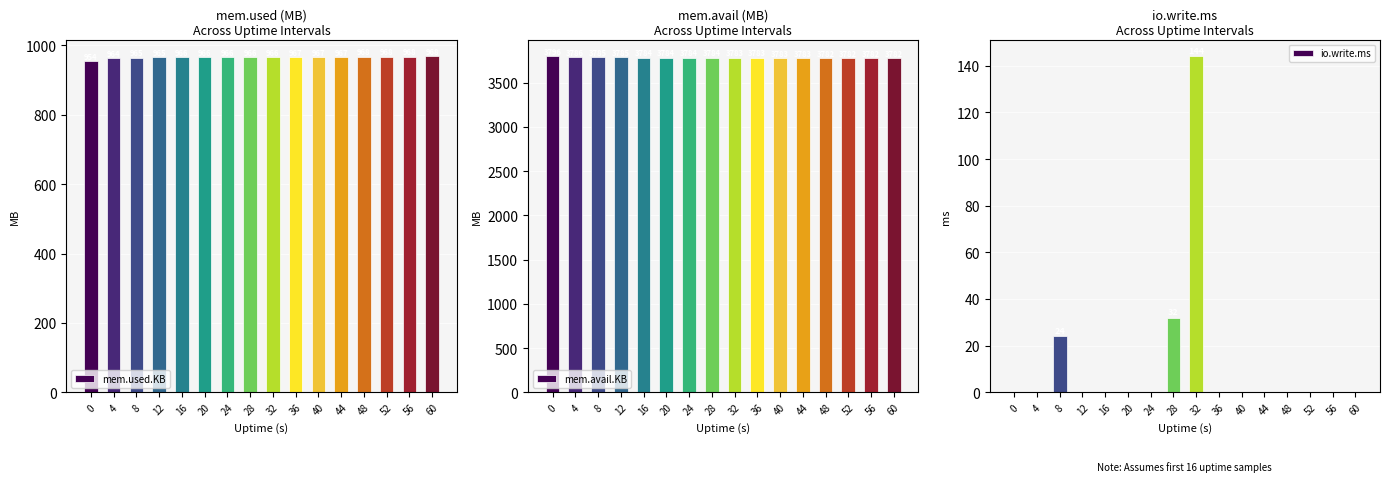

Rank the series by their maximum value, from highest to lowest.

mem.avail.KB, mem.used.KB, io.write.ms